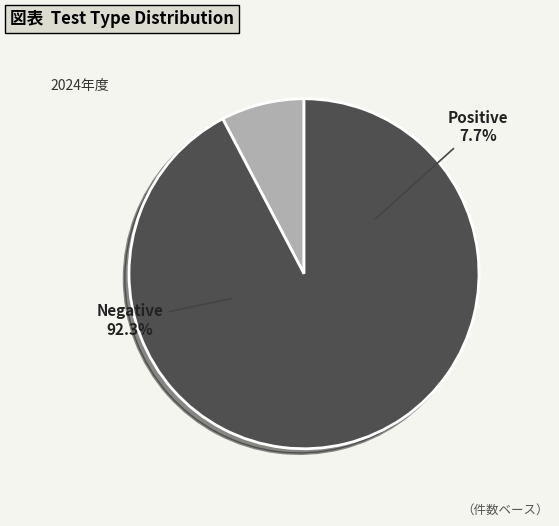

Is there any slice that represents more than half of the pie?

Yes